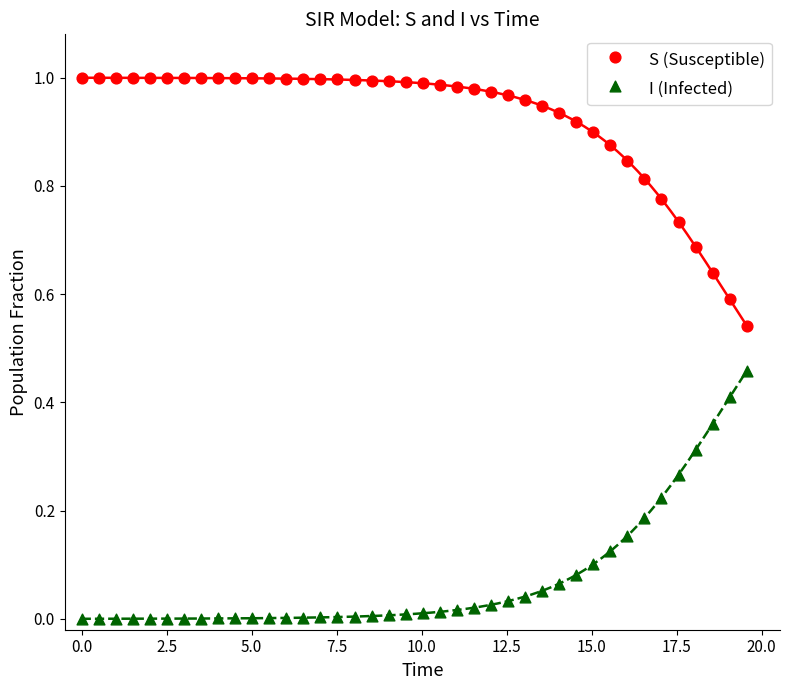

Which series reaches the minimum Y coordinate?

I (Infected)